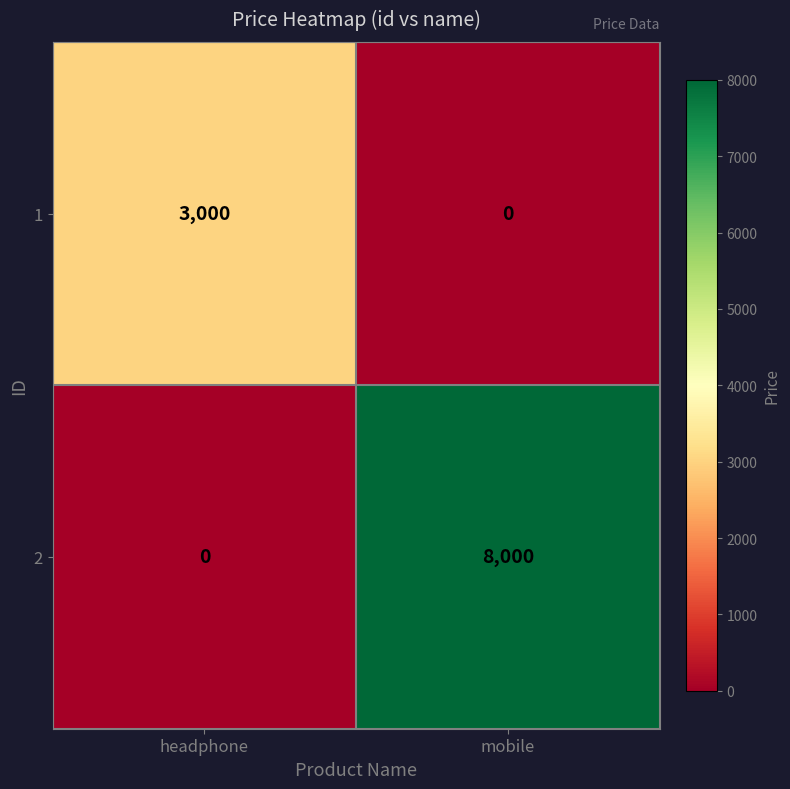

Count the number of data series in this chart.

2